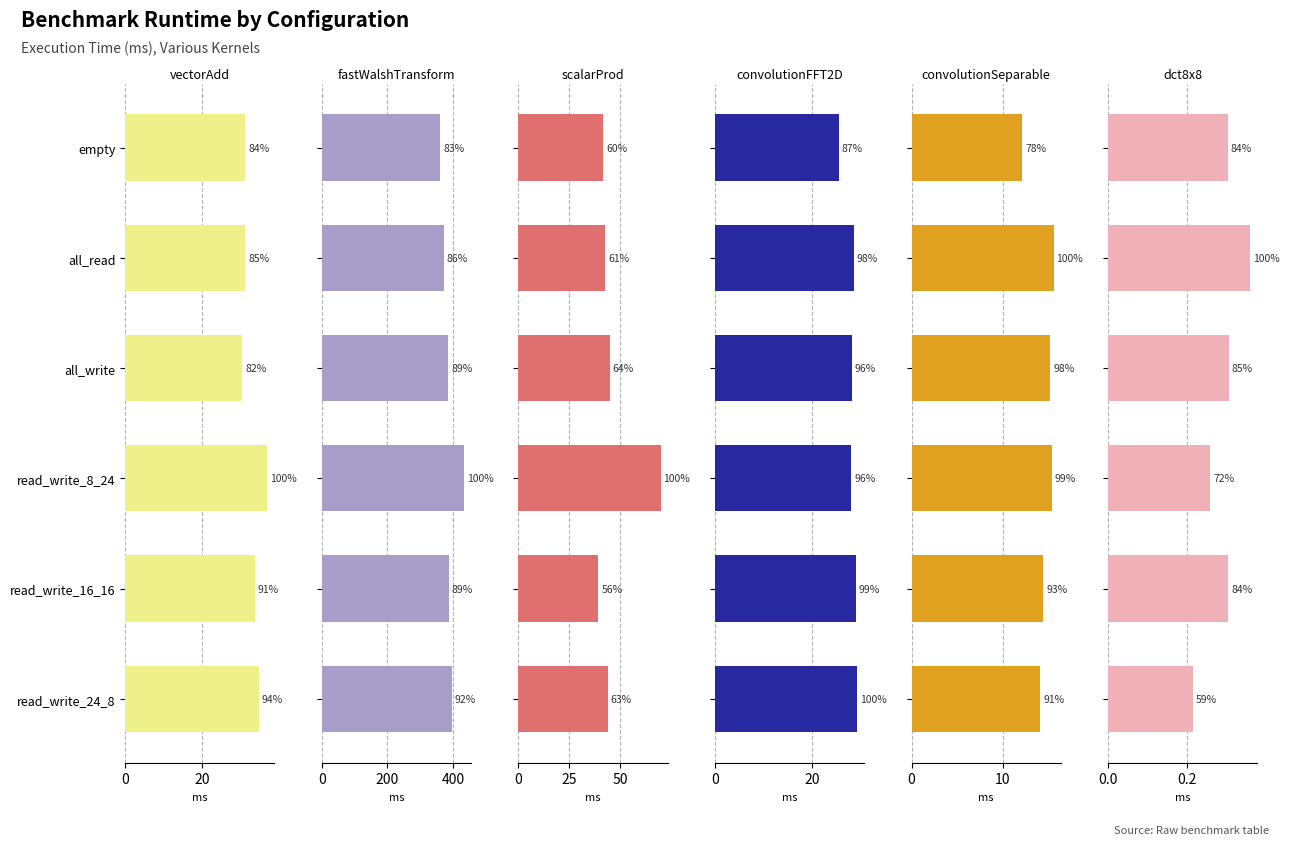

How many data points in vectorAdd are less than 33?

3